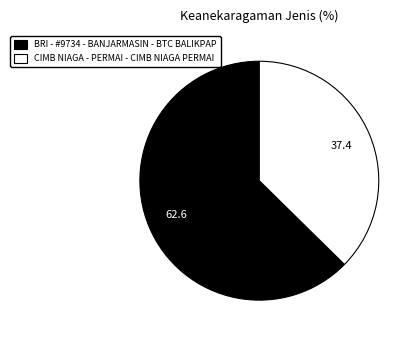

Which category has the biggest portion of the pie?

BRI - #9734 - BANJARMASIN - BTC BALIKPAP